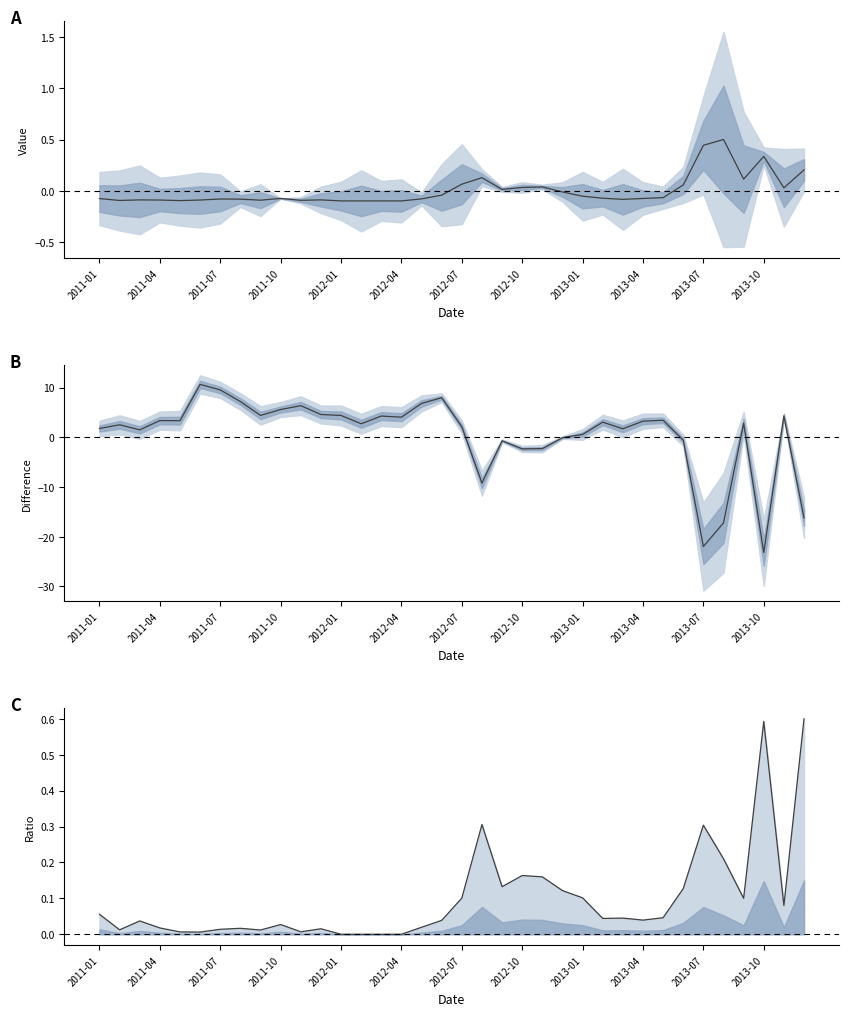

The value of Ratio at 16 is 0.0. True or false?

False